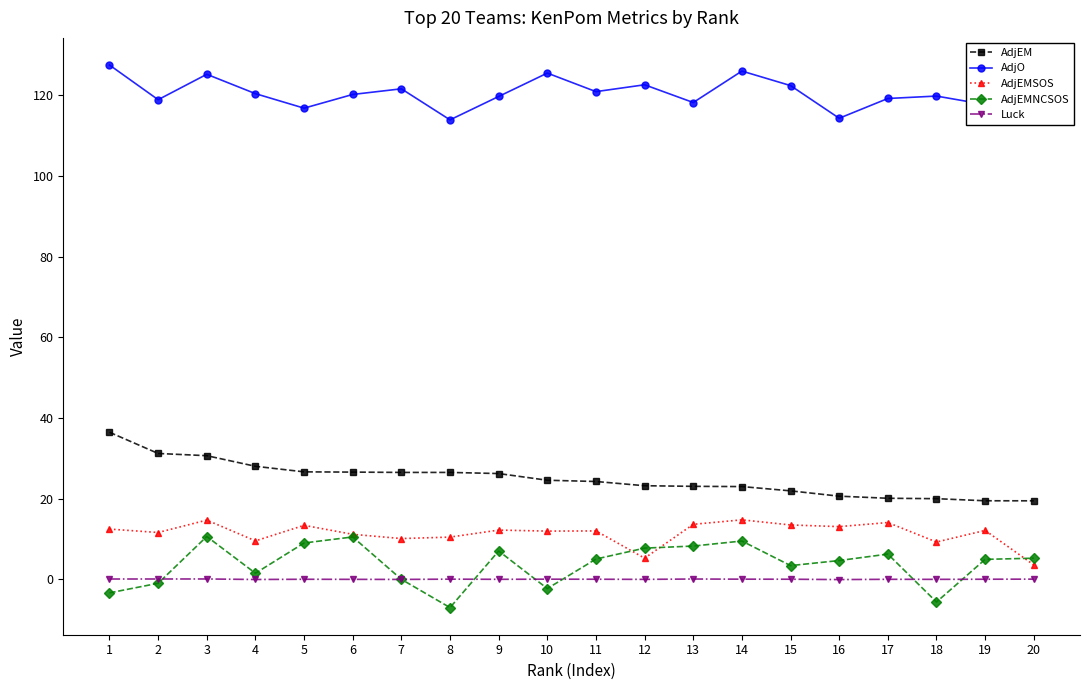

How many lines are shown in the chart?

5